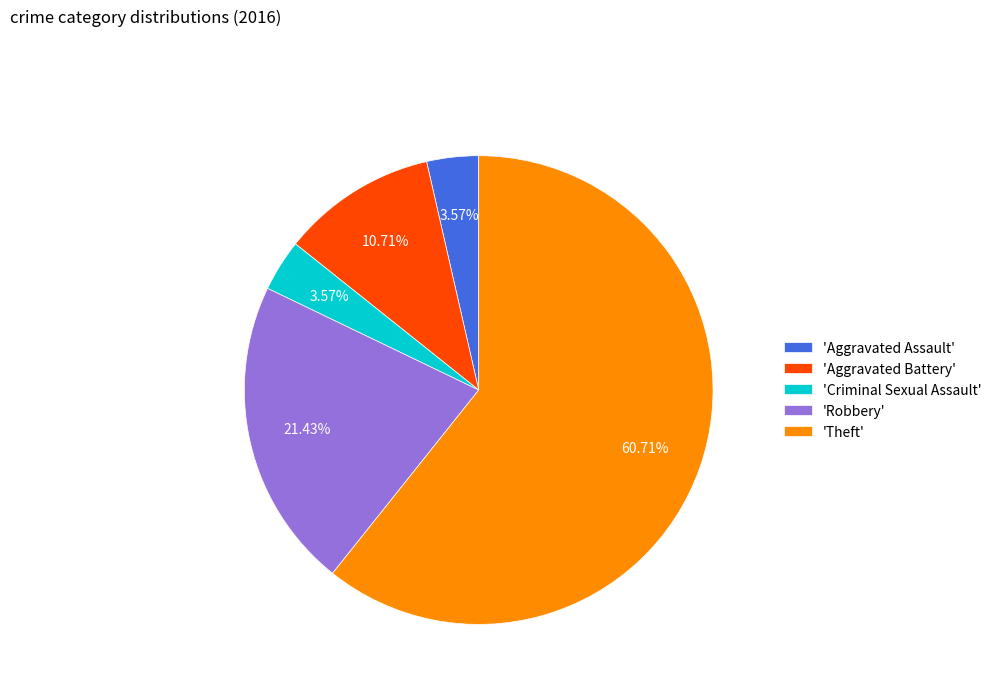

What is the largest slice in the pie chart?

'Theft'